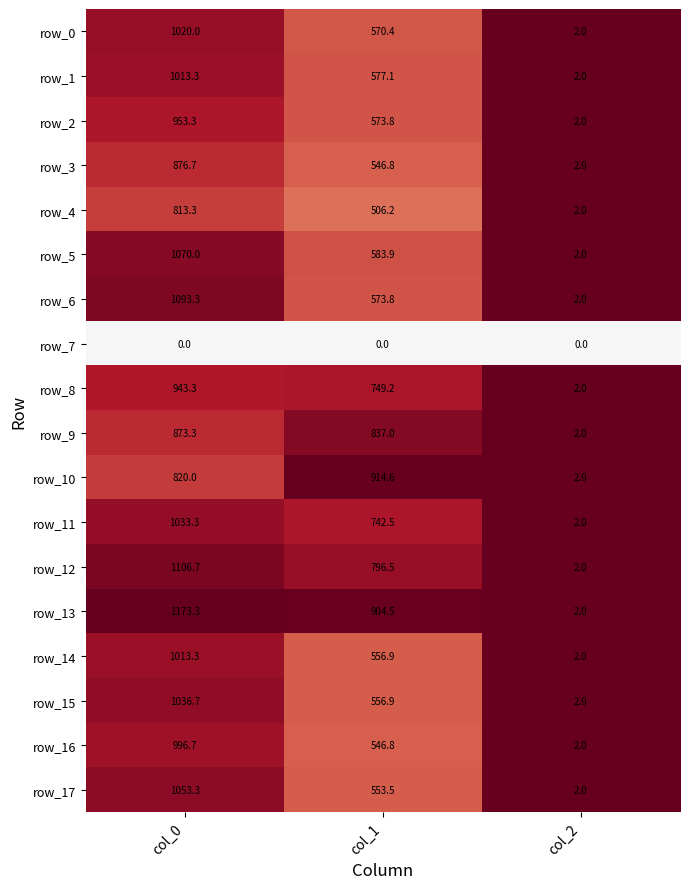

Which category has the lowest value in the row_14 series?

col_2